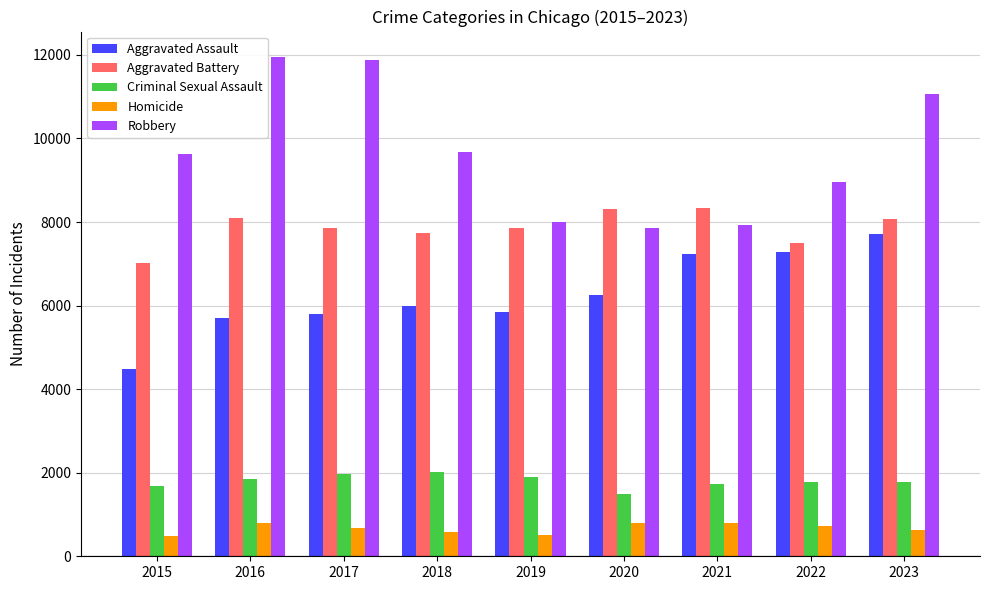

What is the average value of the Criminal Sexual Assault series?

1798